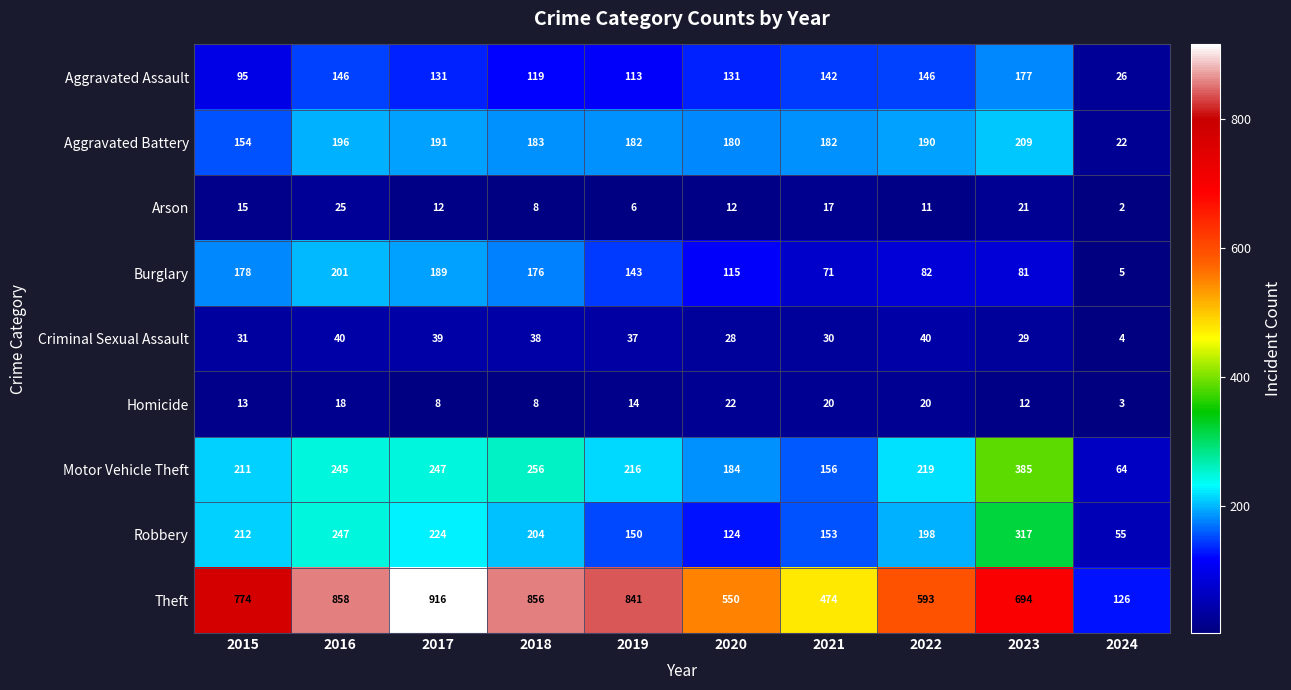

Which category has the highest value across all series?

2017